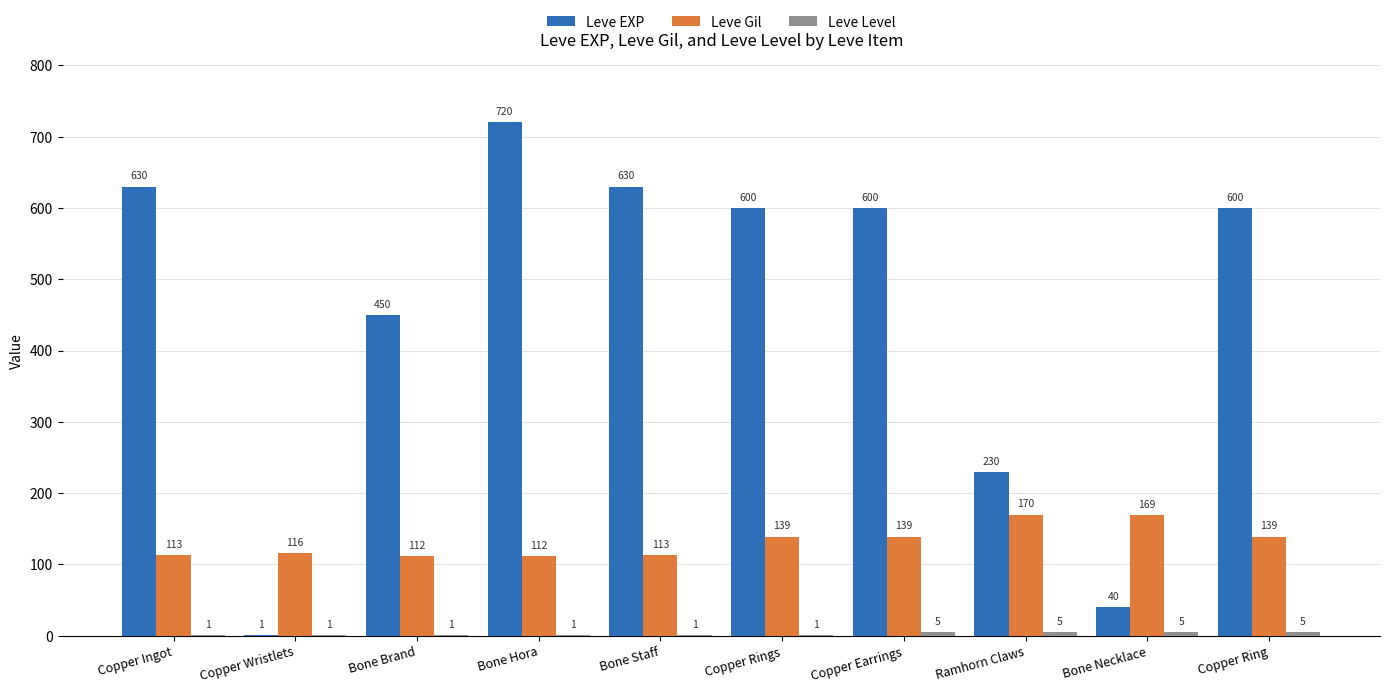

What is the sum of the Leve EXP values at Copper Wristlets and Bone Brand?

451